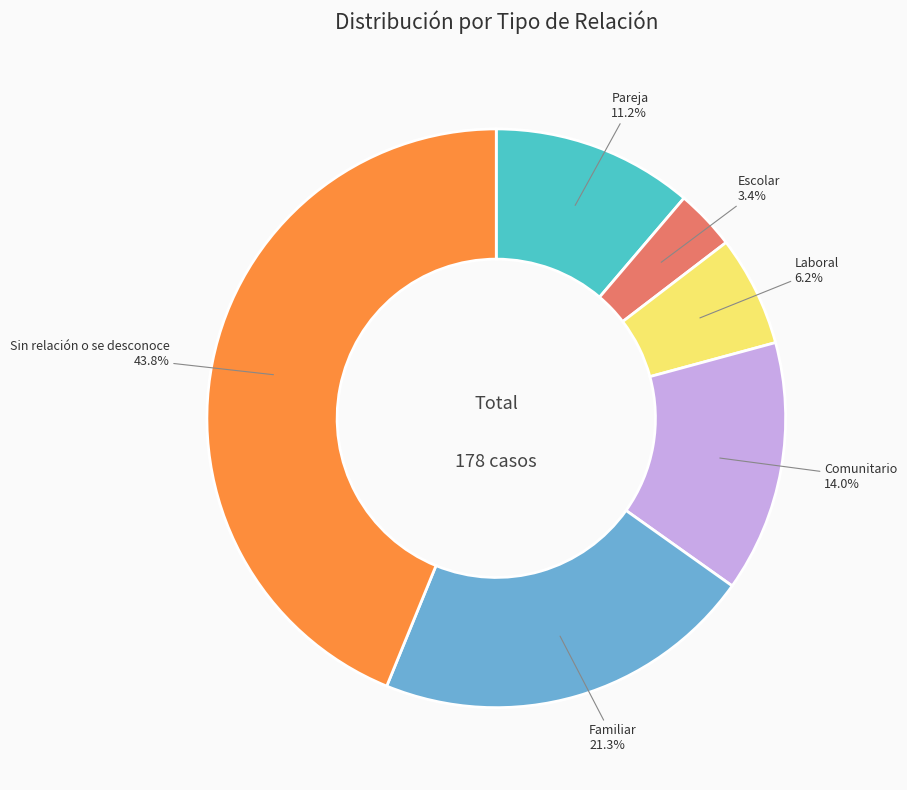

How many segments does this pie chart have?

6